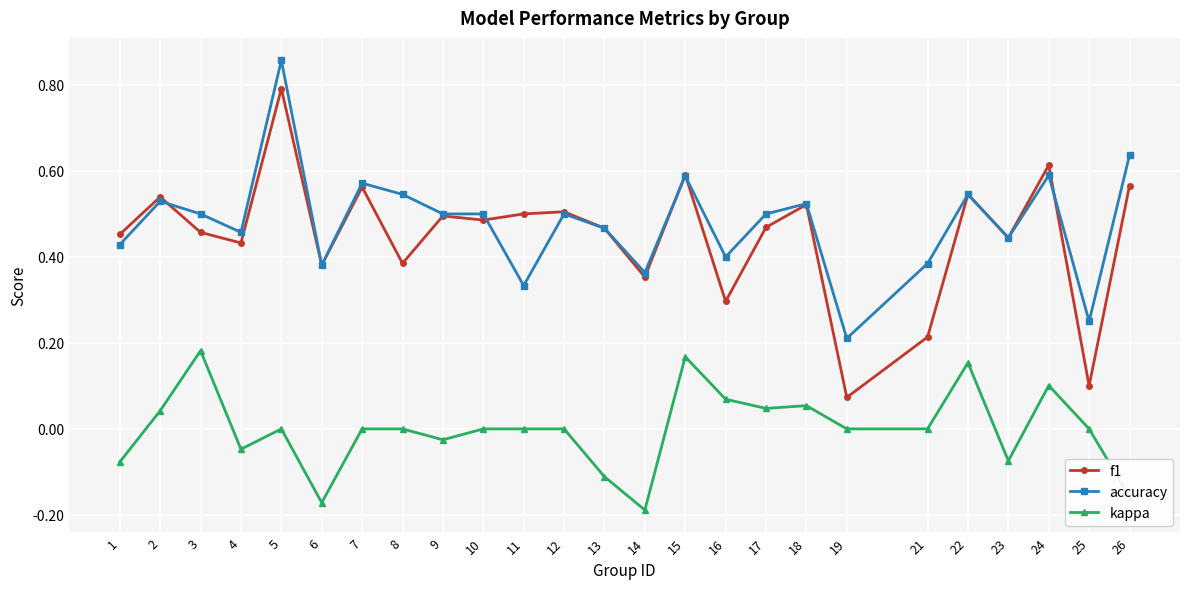

The value of kappa at 5 is 0.0. True or false?

True